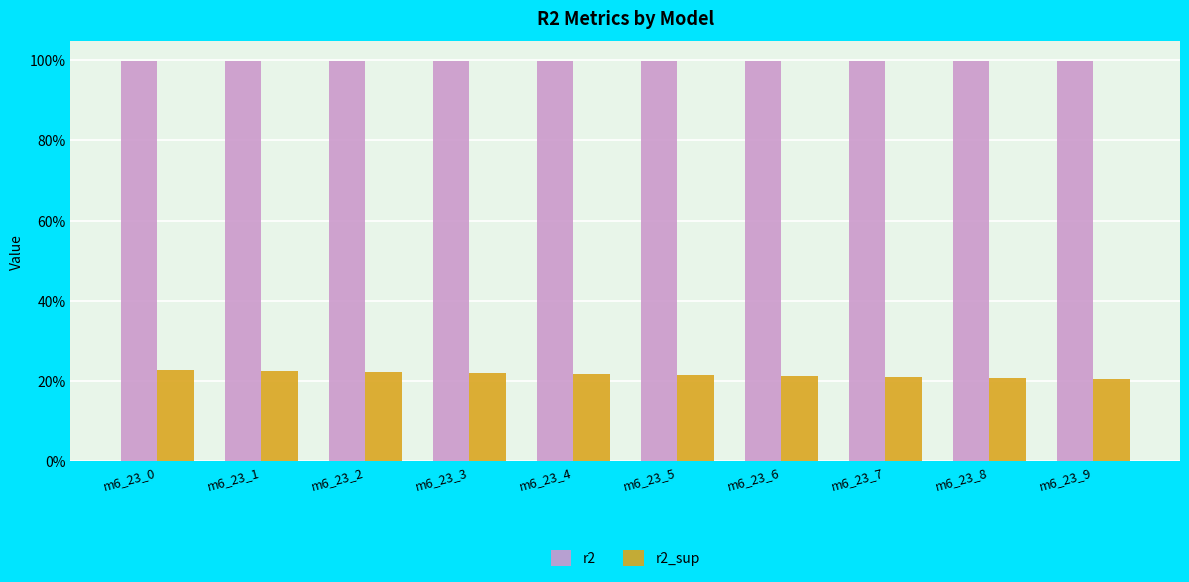

What are all the series names shown in the legend?

r2, r2_sup